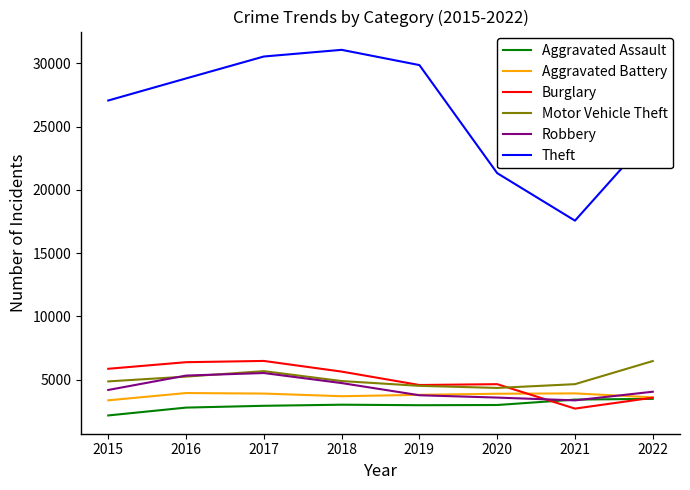

The value of Theft at 2015 is 27059. True or false?

True